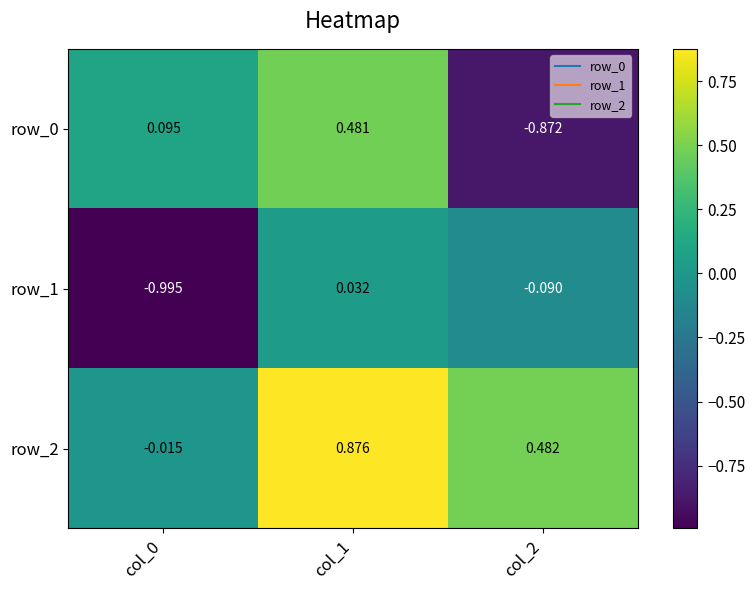

Where does the row_1 series first go above 0?

col_1